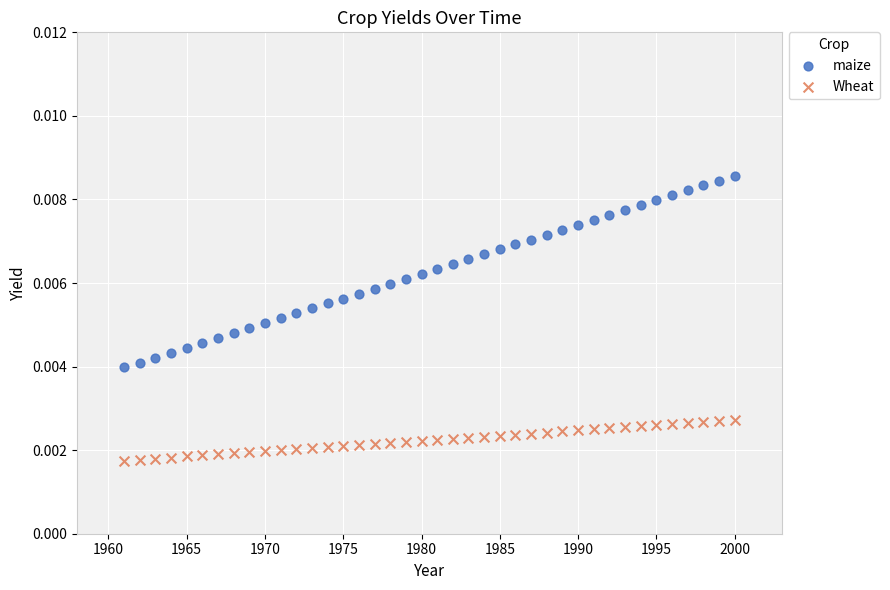

What is the X range (max minus min) for the scatter plot?

39.0